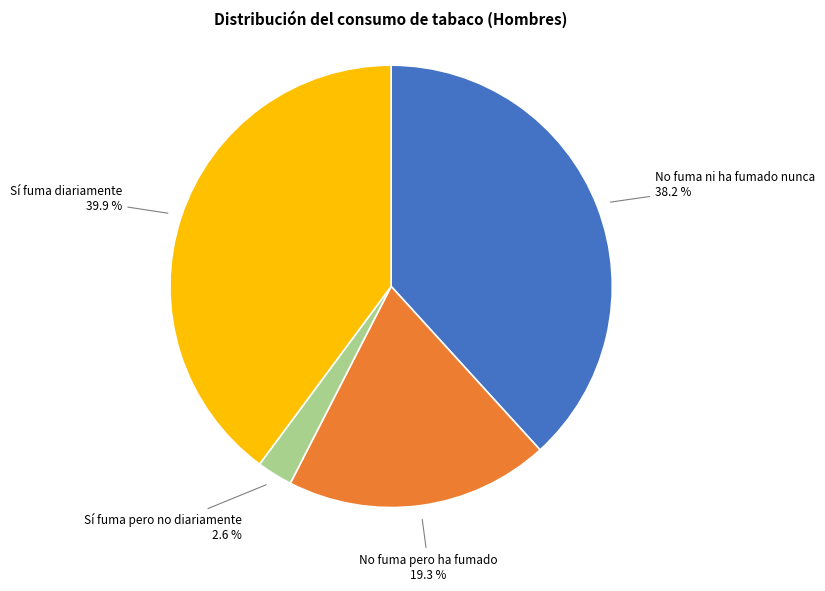

How many slices are in this pie chart?

4